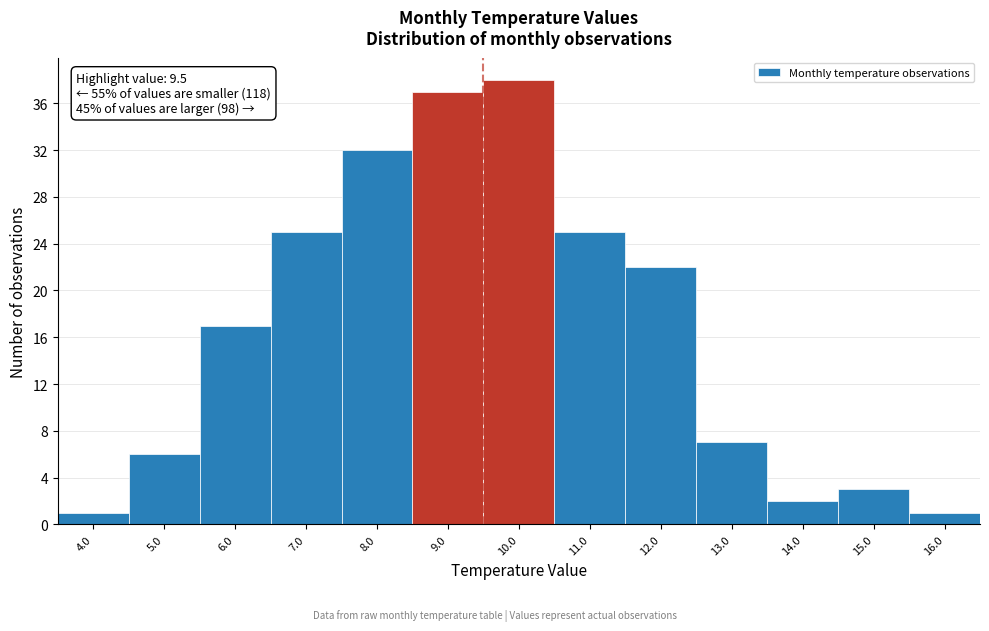

Over which range of the x-axis is the bar tallest?

9.5 to 10.5